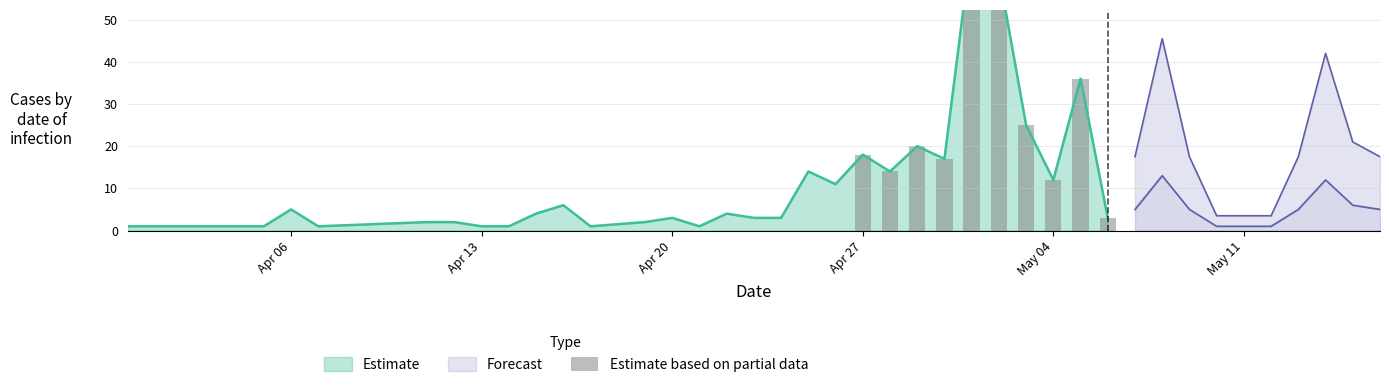

What is the difference between the second highest and minimum values?

58